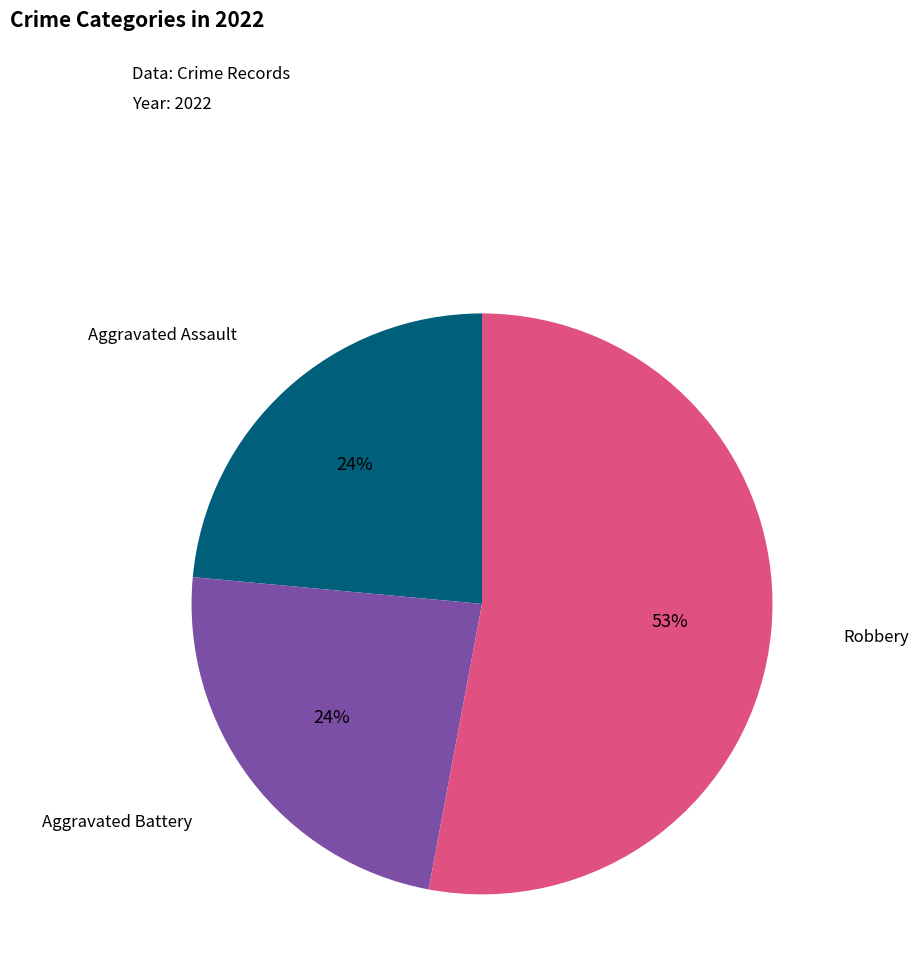

The Aggravated Assault slice represents 24% of the pie. True or false?

True